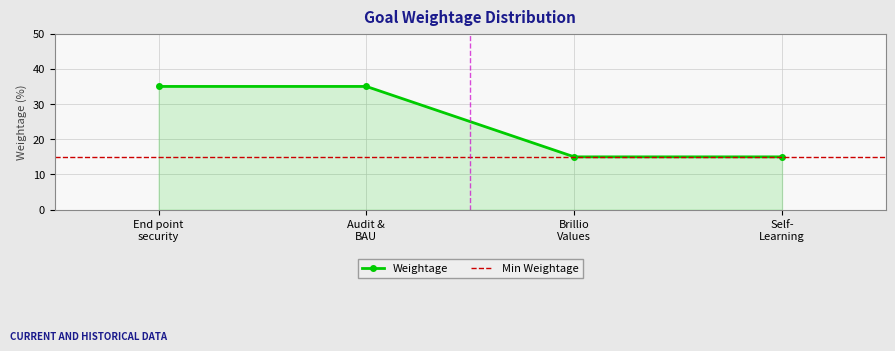

What is the value of the Weightage point at the 2nd from the left?

35